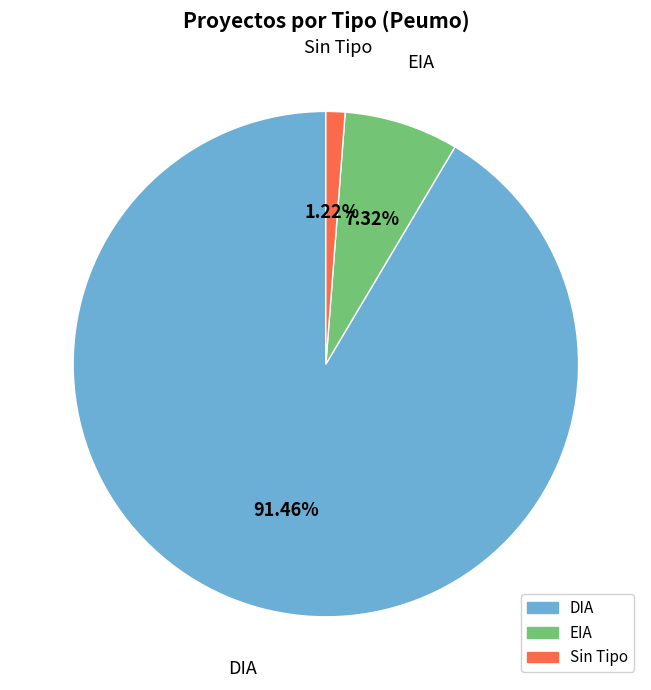

Does any single category account for the majority?

Yes